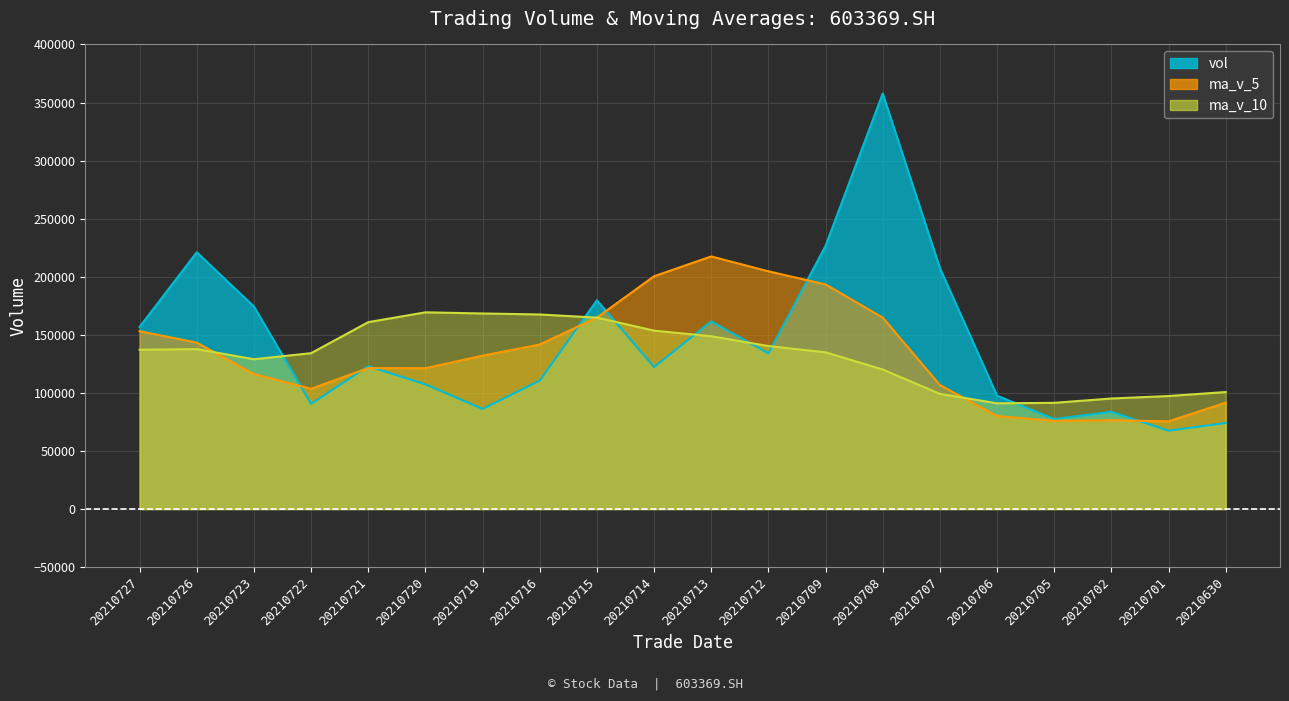

What is the smallest value displayed?

67461.2